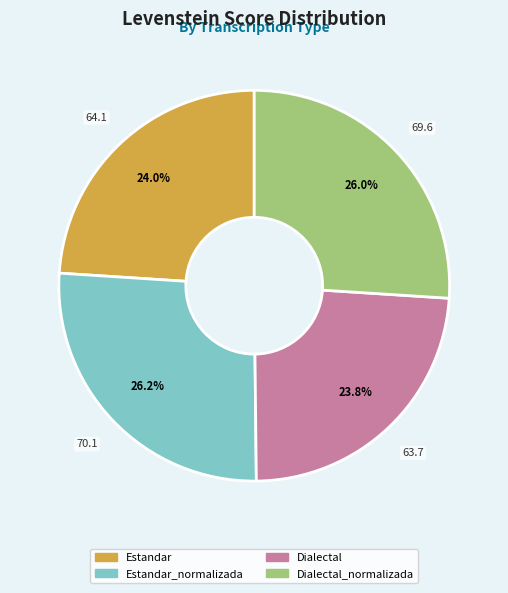

How many segments does this pie chart have?

4